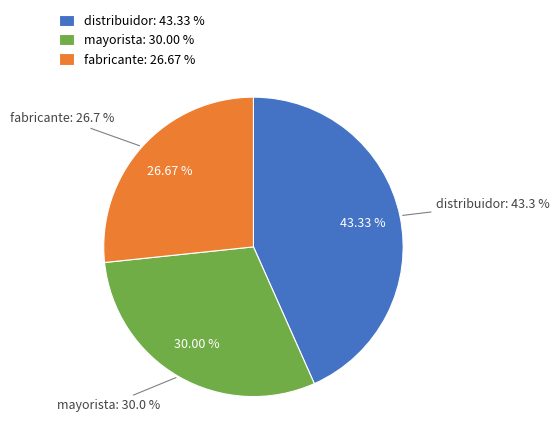

Rank the categories by value from highest to lowest.

distribuidor, mayorista, fabricante